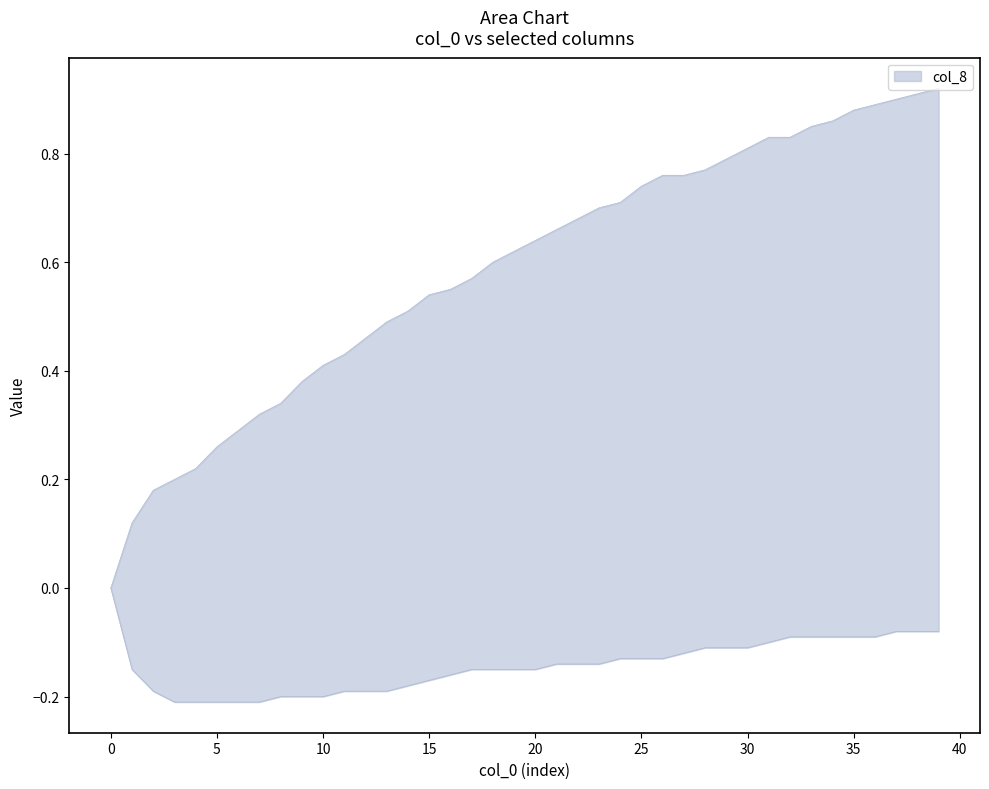

Between 2 and 13, which series saw the biggest shift?

col_8